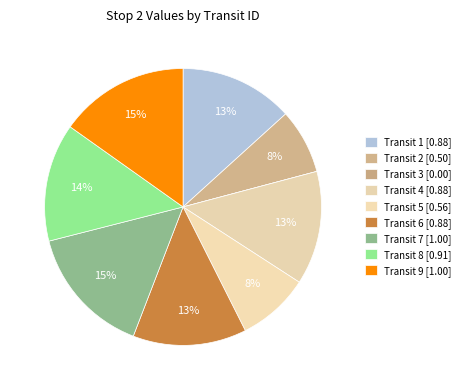

Which category has the smallest portion of the pie?

3